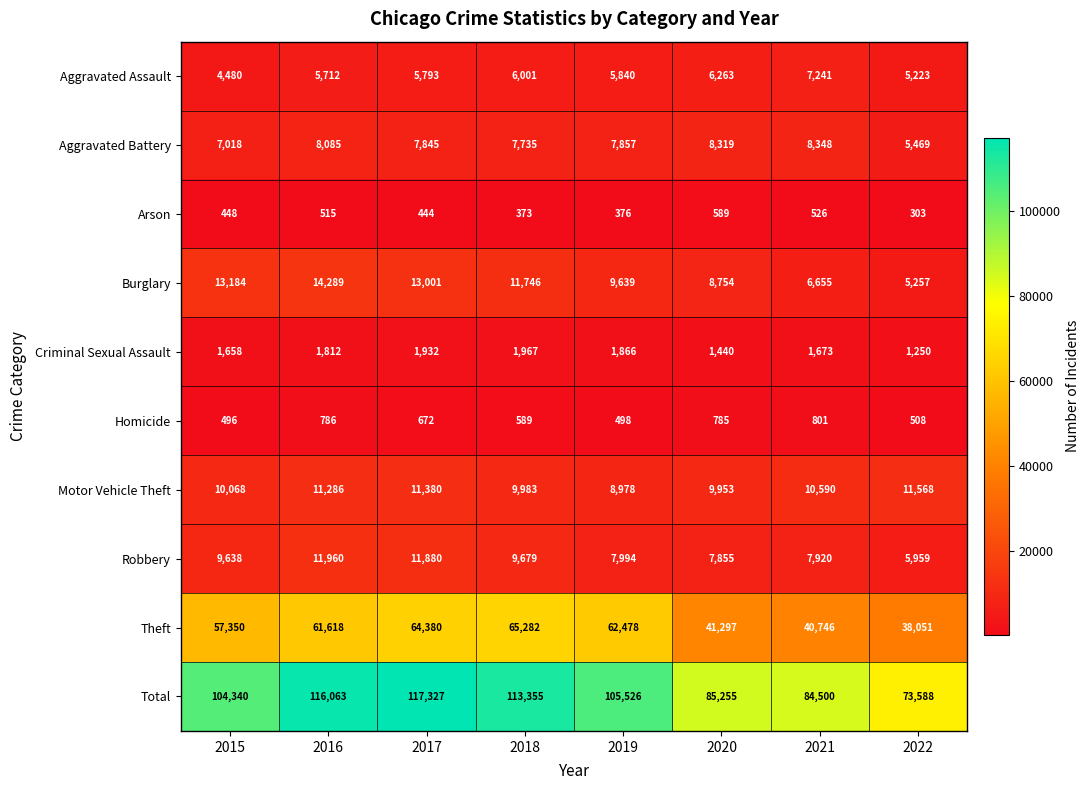

Rank the series at 2016 from lowest to highest value.

Arson, Homicide, Criminal Sexual Assault, Aggravated Assault, Aggravated Battery, Motor Vehicle Theft, Robbery, Burglary, Theft, Total